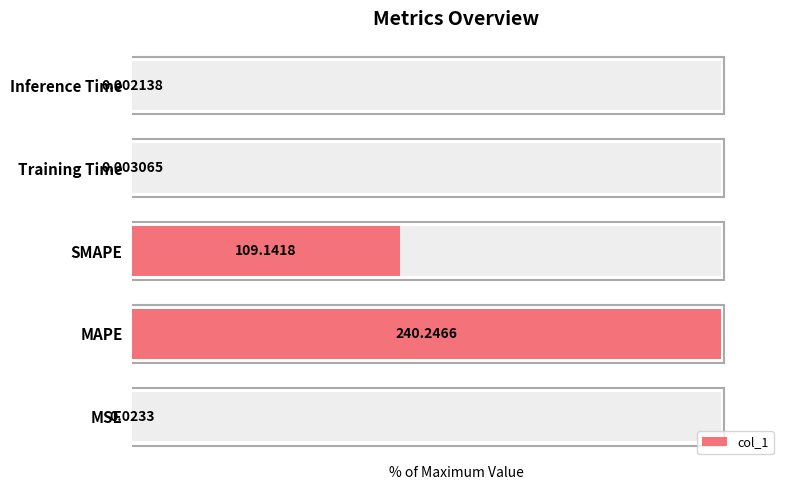

How many data points does each series have?

5